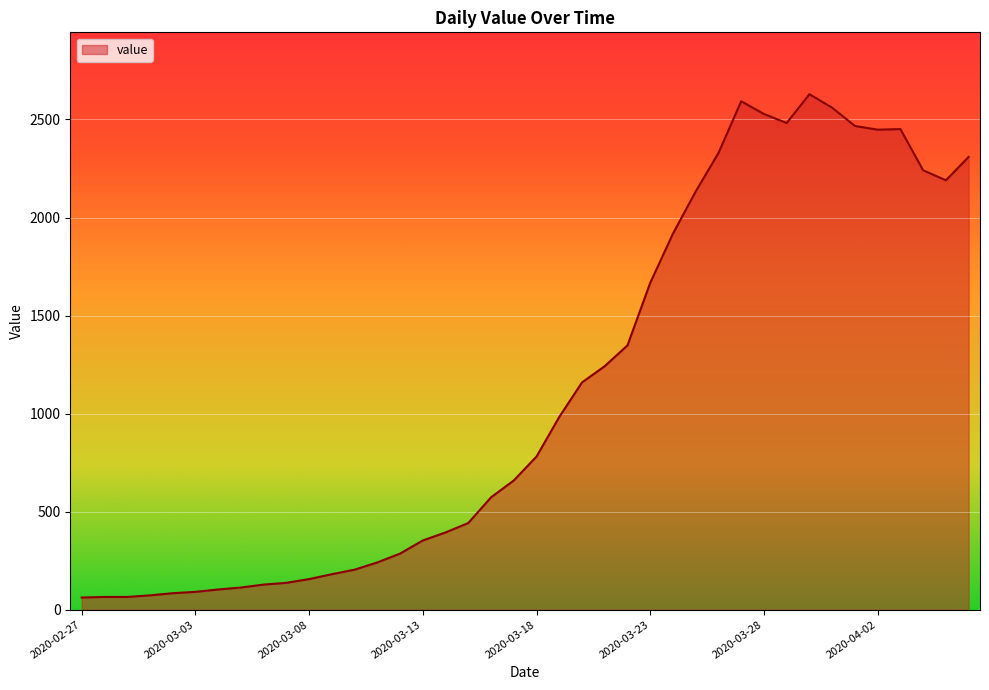

What is the greatest value displayed?

2629